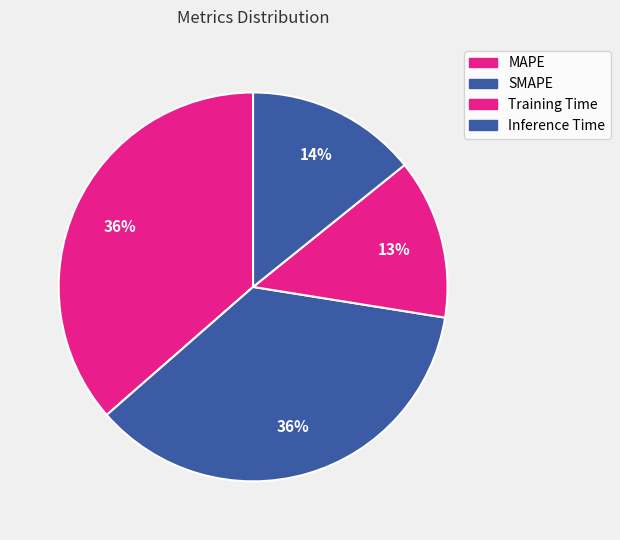

Count the number of slices in the pie.

4